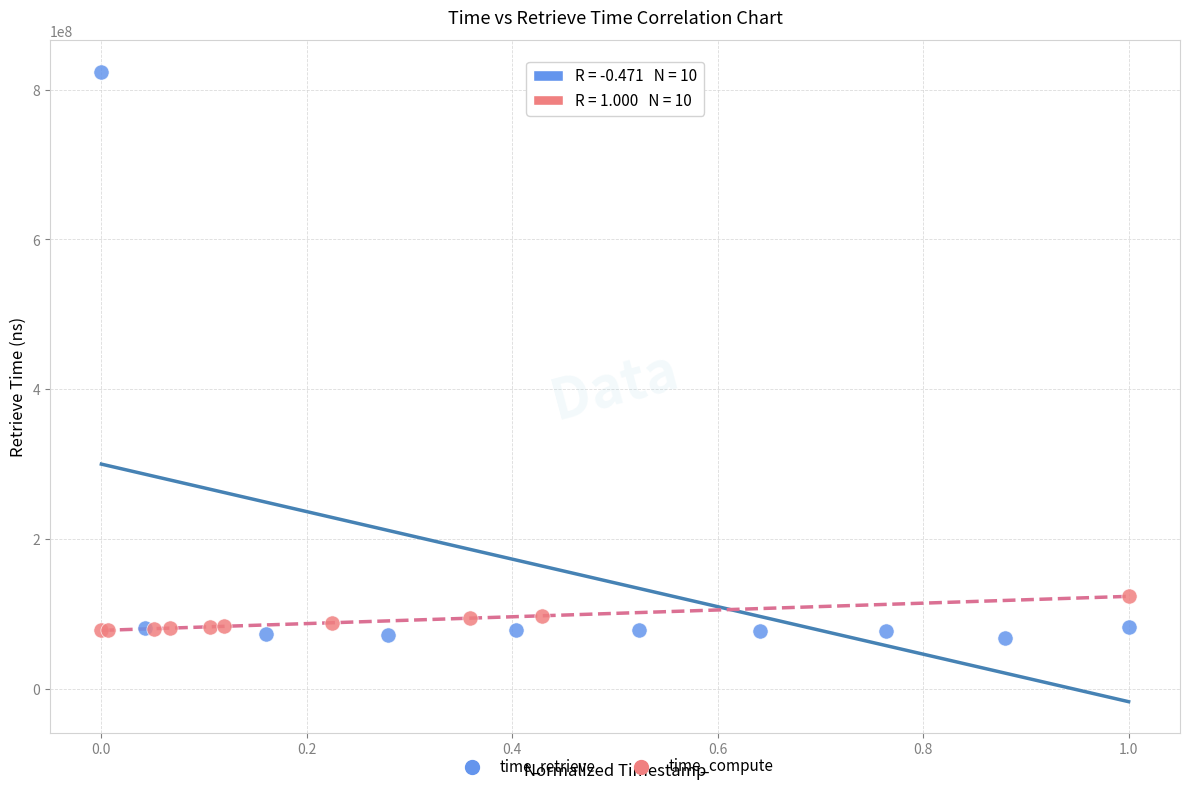

Which series has the widest spread of Y values?

time_retrieve